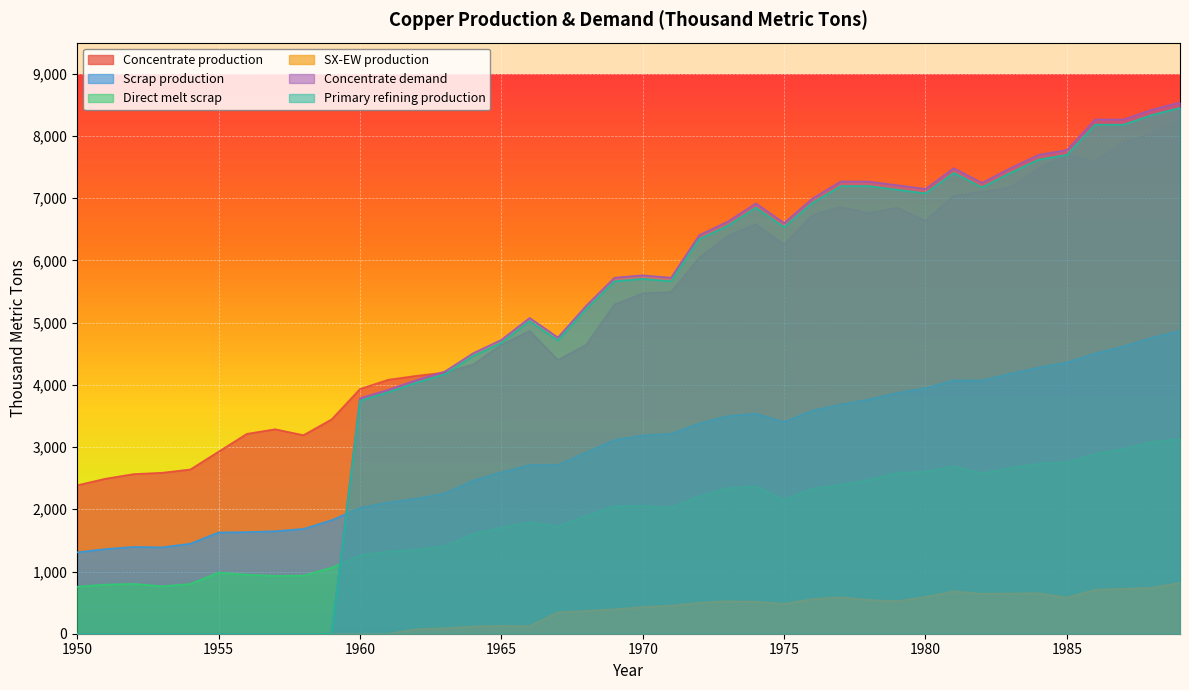

What is the total value across all series at 1986?

32135.7